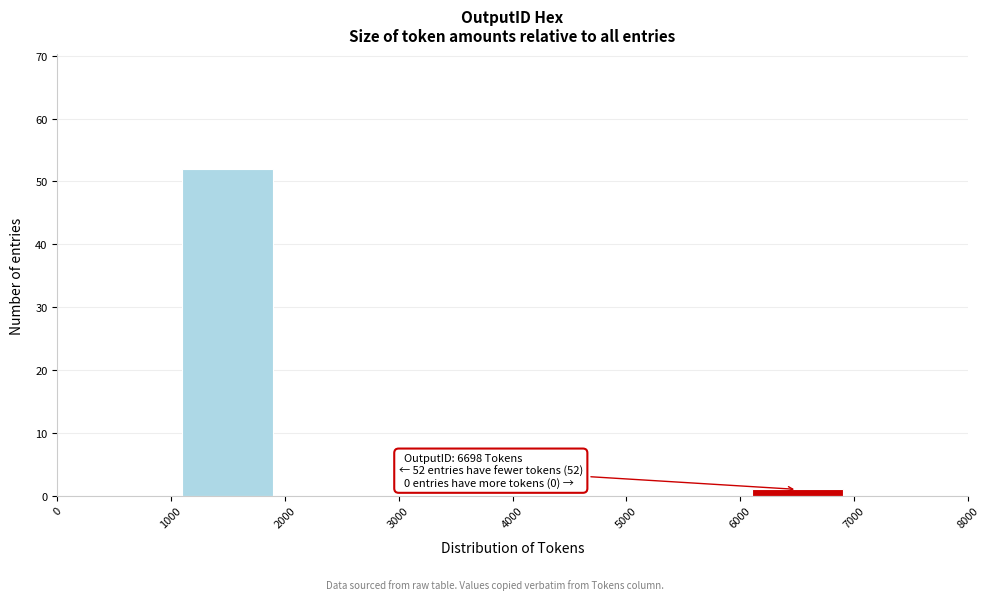

Over which range of the x-axis is the bar tallest?

1000 to 2000